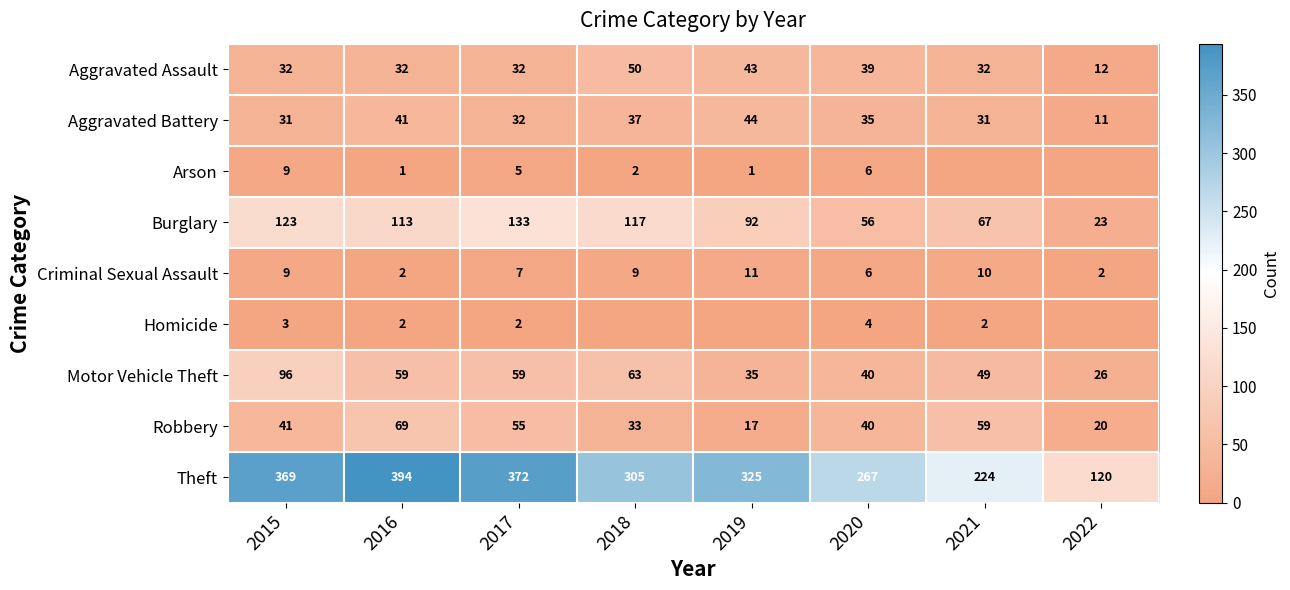

What is the sum of all Burglary values?

724